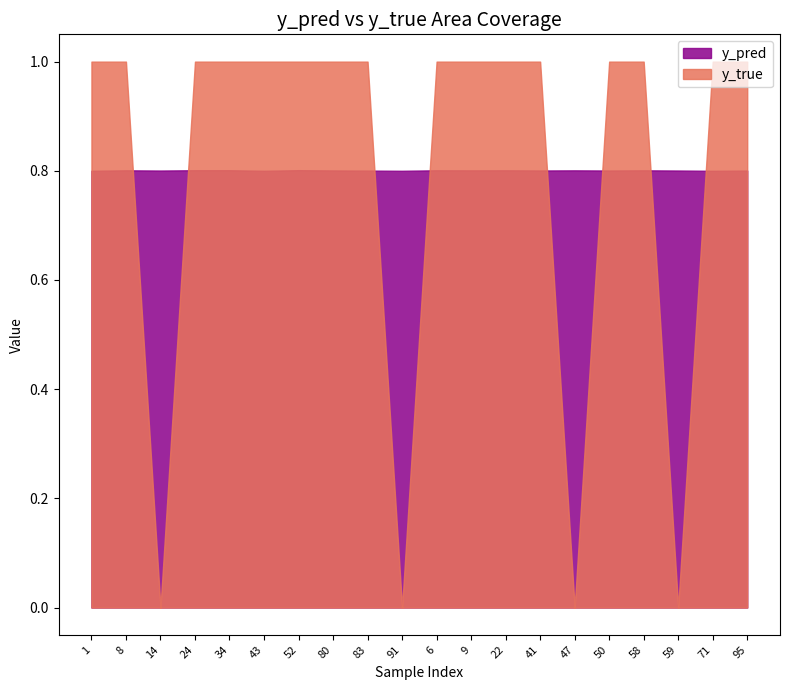

True or false: y_true has a value of 1.8 at 24.

False